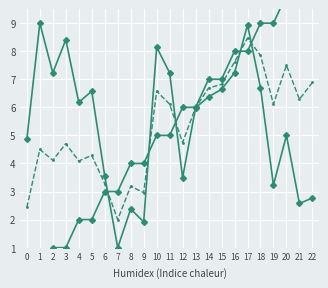

True or false: avg has a value of 10.0 at 15.

False